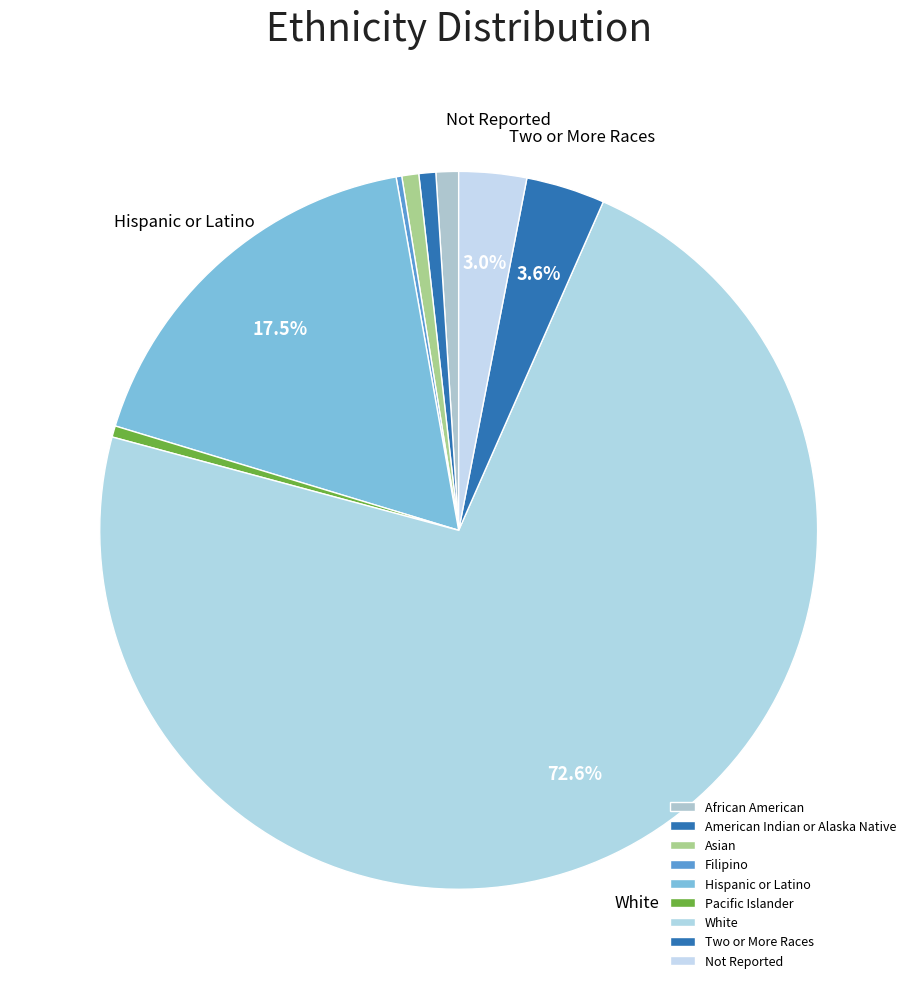

What portion of the pie excludes Pacific Islander?

99.5%